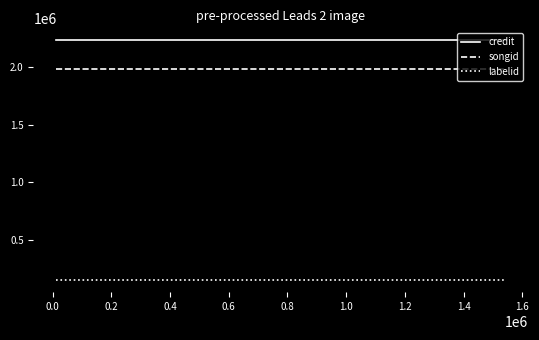

List the series in order of their peak value, highest first.

credit, songid, labelid